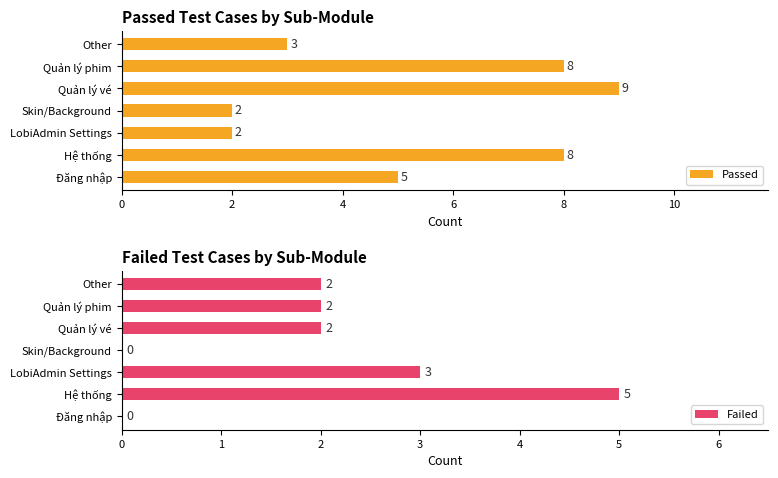

The Passed series shows 8 at Quản lý phim. True or false?

True